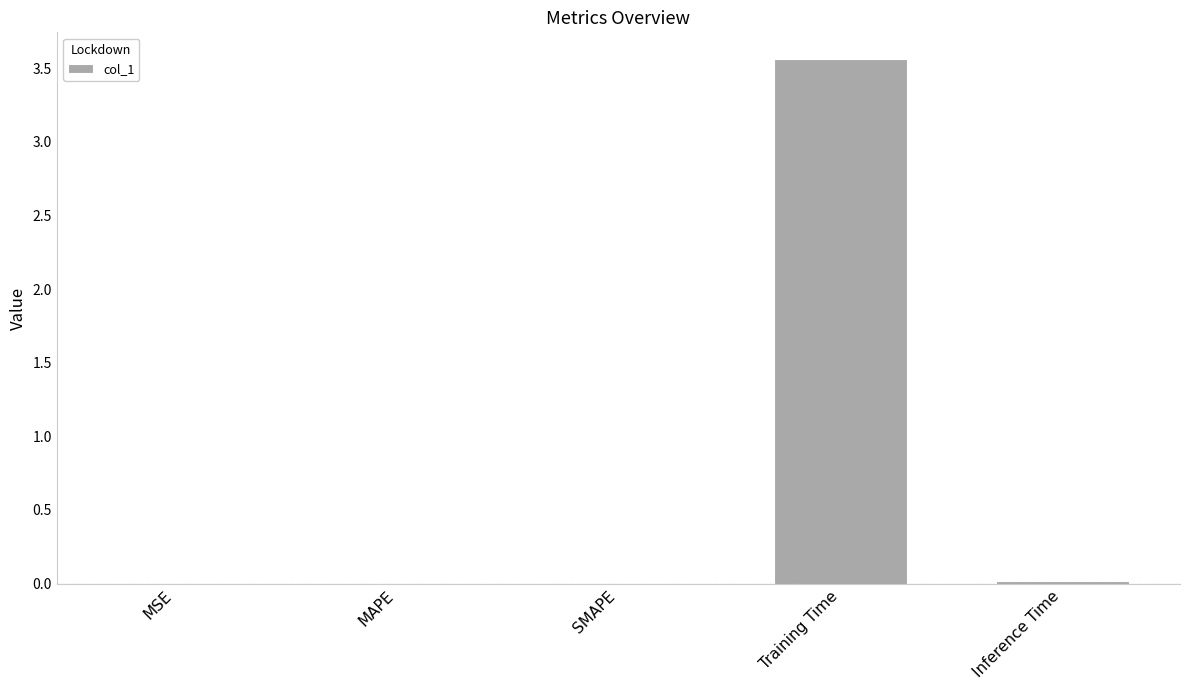

What is the sum of all values?

3.6